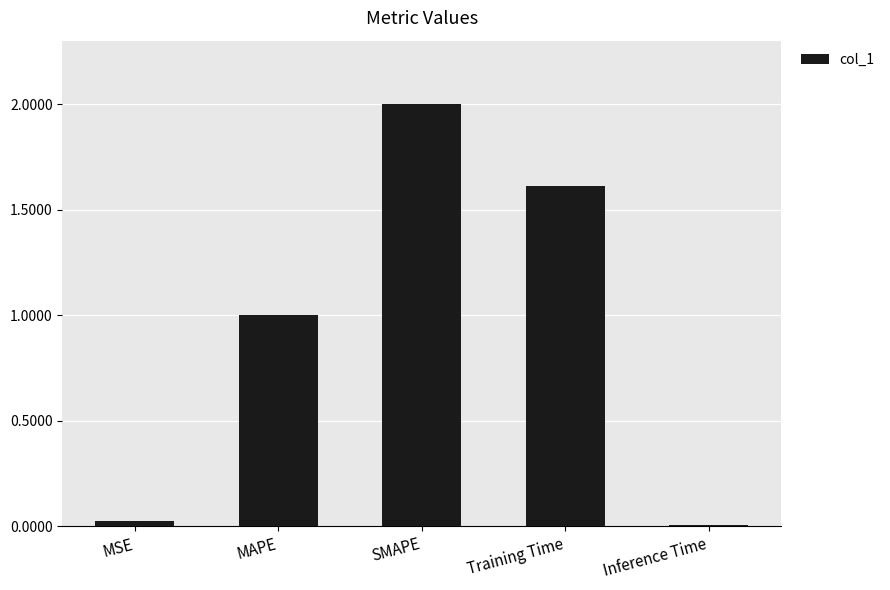

The value at SMAPE is 2.0. True or false?

True